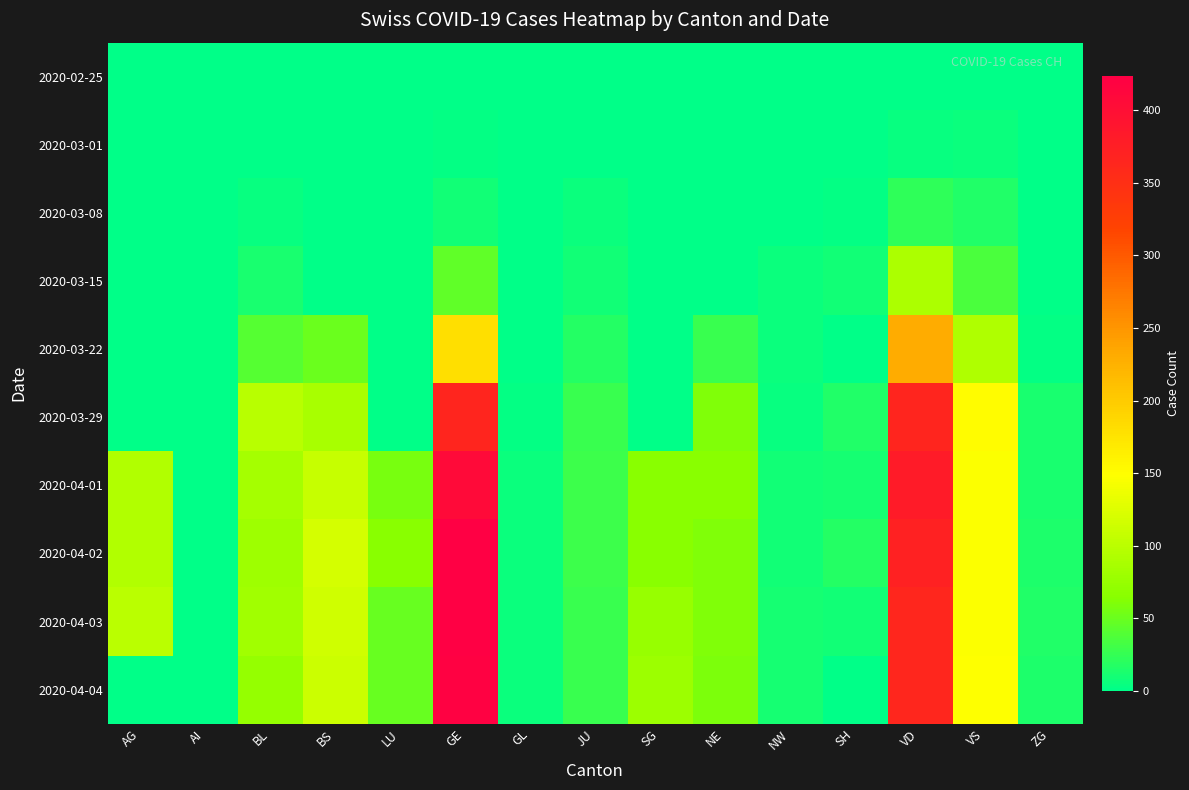

Reading right to left, list all the values displayed in this chart.

2020-02-25: ZG=0	VS=0	VD=0	SH=0	NW=0	NE=0	SG=0	JU=0	GL=0	GE=0	LU=0	BS=0	BL=0	AI=0	AG=0
2020-03-01: ZG=0	VS=6	VD=4	SH=0	NW=0	NE=0	SG=0	JU=1	GL=0	GE=3	LU=0	BS=0	BL=1	AI=0	AG=0
2020-03-08: ZG=0	VS=15	VD=22	SH=3	NW=0	NE=0	SG=0	JU=5	GL=0	GE=9	LU=0	BS=1	BL=4	AI=0	AG=0
2020-03-15: ZG=0	VS=35	VD=90	SH=9	NW=6	NE=0	SG=0	JU=9	GL=0	GE=46	LU=0	BS=0	BL=12	AI=0	AG=0
2020-03-22: ZG=3	VS=92	VD=231	SH=0	NW=5	NE=28	SG=0	JU=18	GL=0	GE=179	LU=0	BS=50	BL=40	AI=0	AG=0
2020-03-29: ZG=12	VS=152	VD=365	SH=15	NW=4	NE=60	SG=0	JU=28	GL=2	GE=365	LU=0	BS=87	BL=99	AI=0	AG=0
2020-04-01: ZG=13	VS=146	VD=380	SH=10	NW=9	NE=66	SG=66	JU=29	GL=5	GE=406	LU=57	BS=108	BL=86	AI=0	AG=94
2020-04-02: ZG=14	VS=146	VD=371	SH=18	NW=9	NE=61	SG=66	JU=29	GL=5	GE=424	LU=66	BS=119	BL=81	AI=0	AG=94
2020-04-03: ZG=15	VS=146	VD=363	SH=9	NW=10	NE=61	SG=75	JU=28	GL=5	GE=424	LU=49	BS=115	BL=82	AI=0	AG=100
2020-04-04: ZG=14	VS=149	VD=363	SH=0	NW=10	NE=59	SG=79	JU=27	GL=5	GE=421	LU=49	BS=112	BL=73	AI=0	AG=0